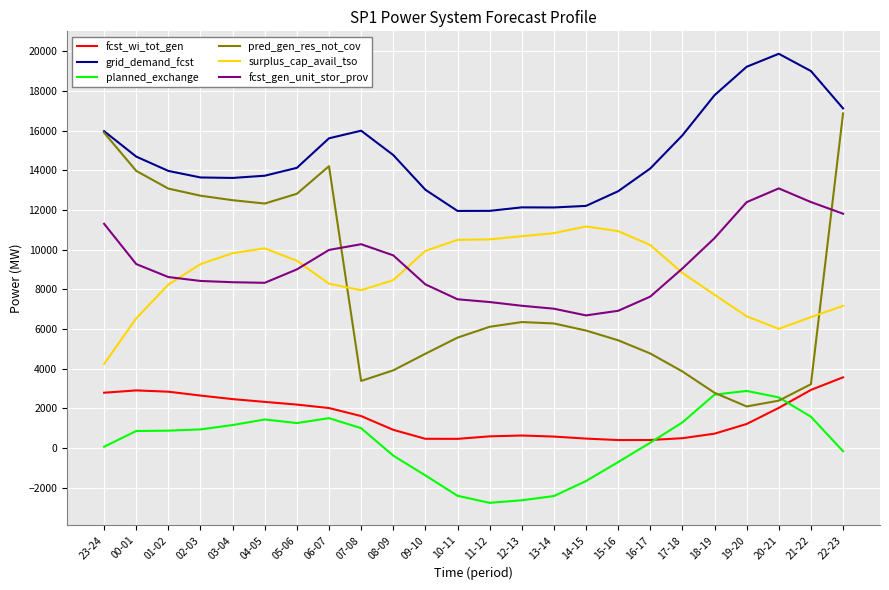

Rank the series by their maximum value, from highest to lowest.

grid_demand_fcst, pred_gen_res_not_cov, fcst_gen_unit_stor_prov, surplus_cap_avail_tso, fcst_wi_tot_gen, planned_exchange